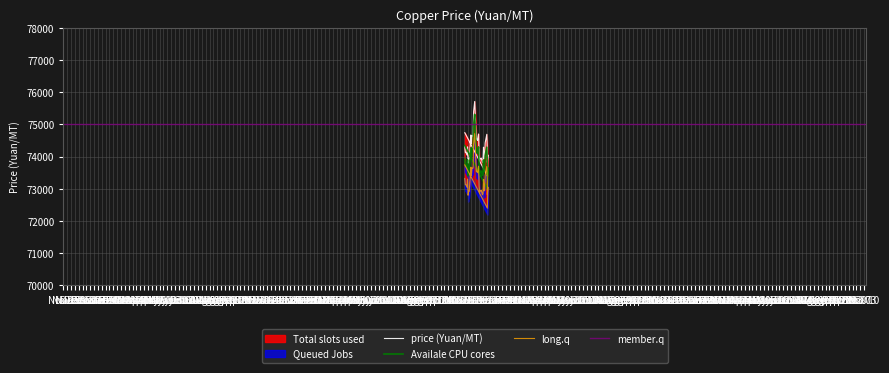

True or false: price and price_low cross at least once.

False